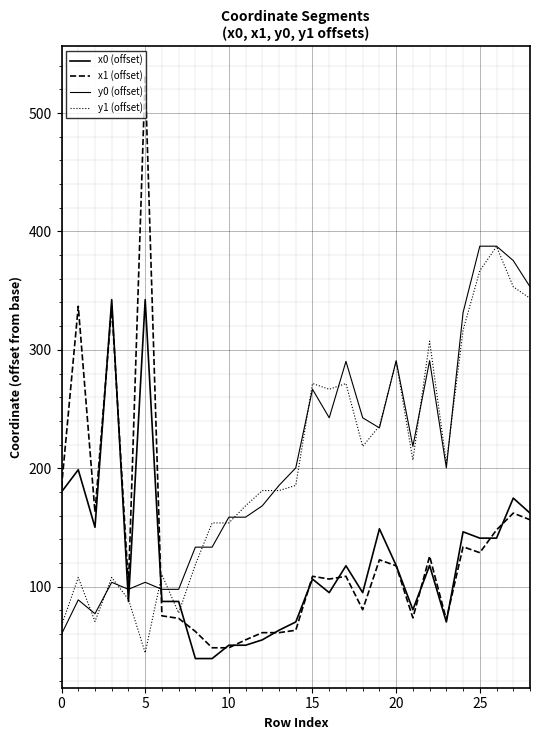

What is the label of the 15th point from the left?

14